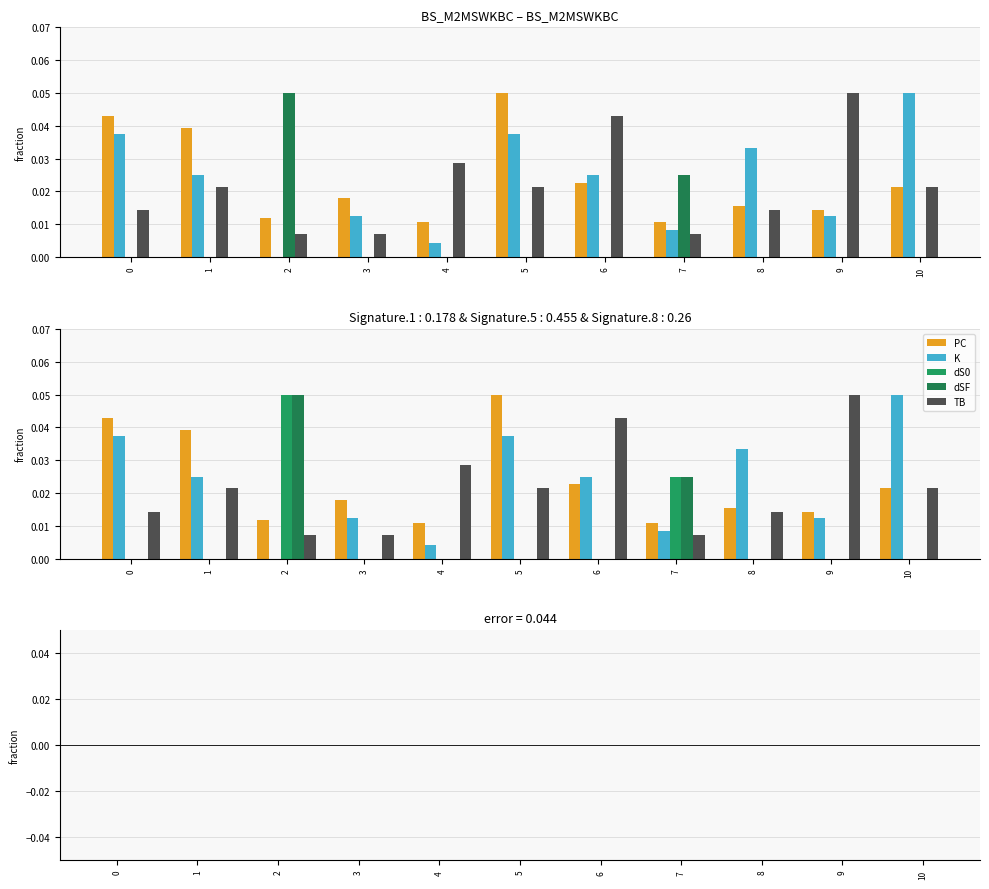

At 6, list the series in order from largest to smallest.

TB, K, PC, dS0, dSF, dS0 - dSF